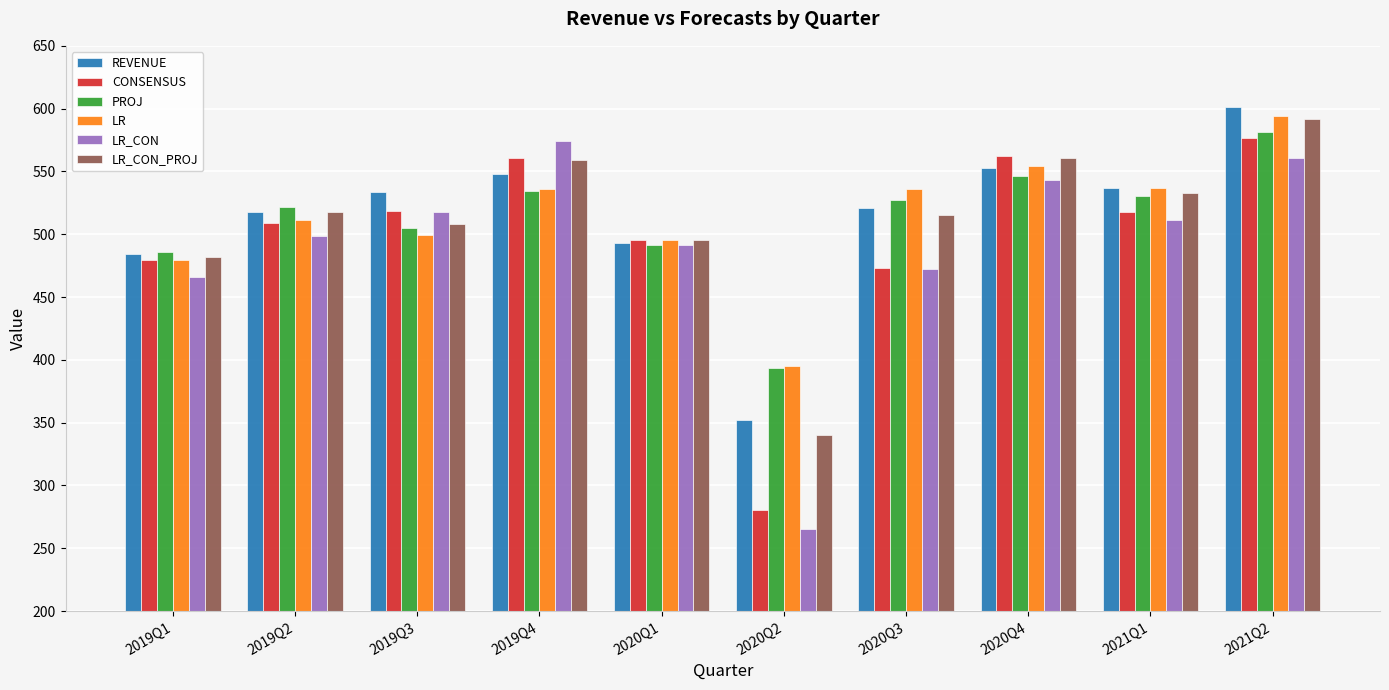

Which category has the lowest value in the LR_CON series?

2020Q2